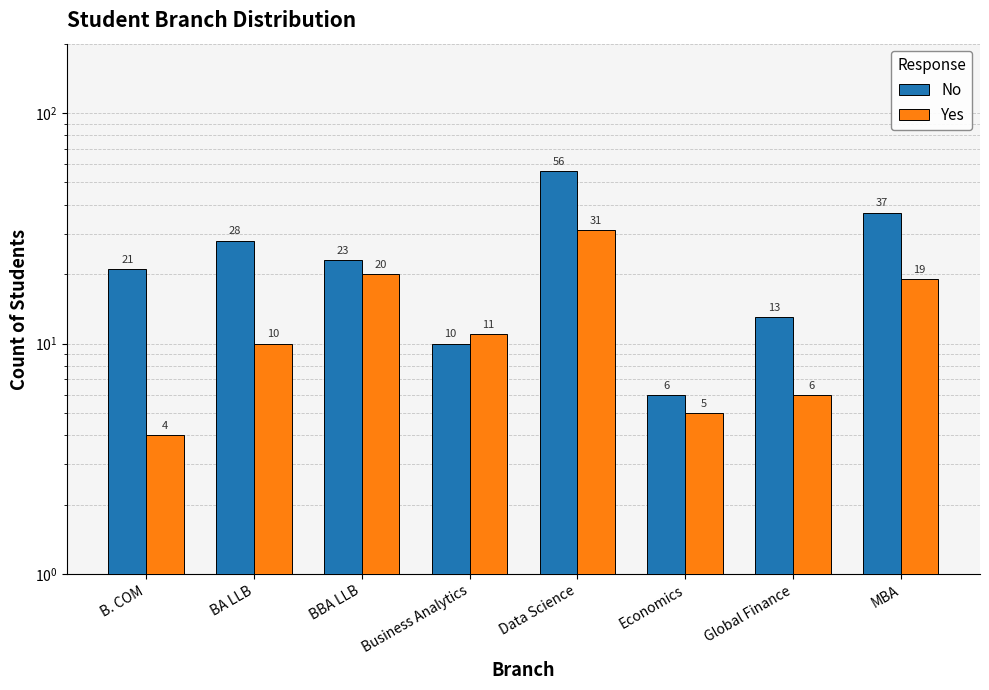

Rank the series by their maximum value, from highest to lowest.

No, Yes